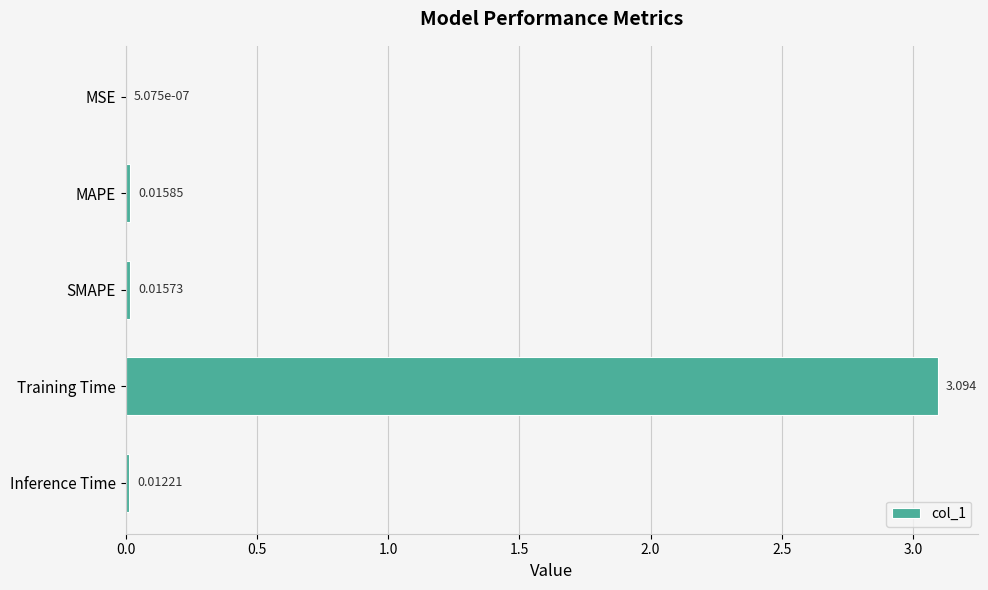

At which label is the value closest to 1?

MAPE